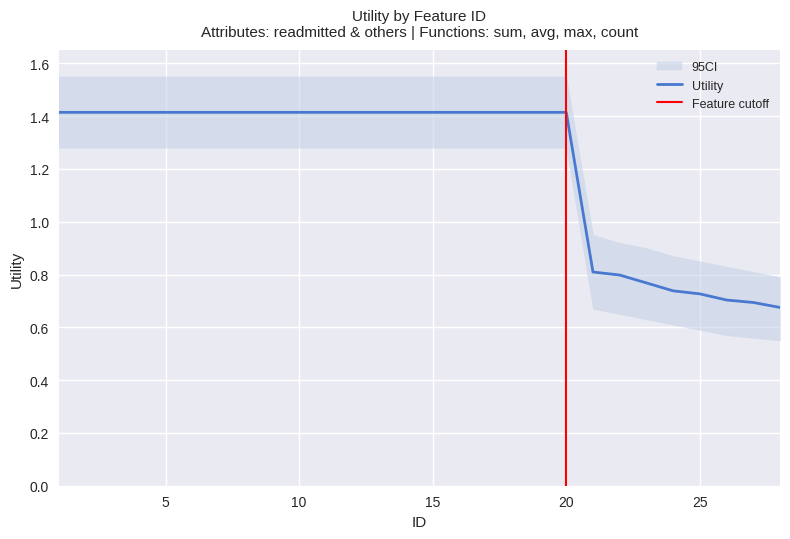

What is the minimum value shown in the chart?

0.6